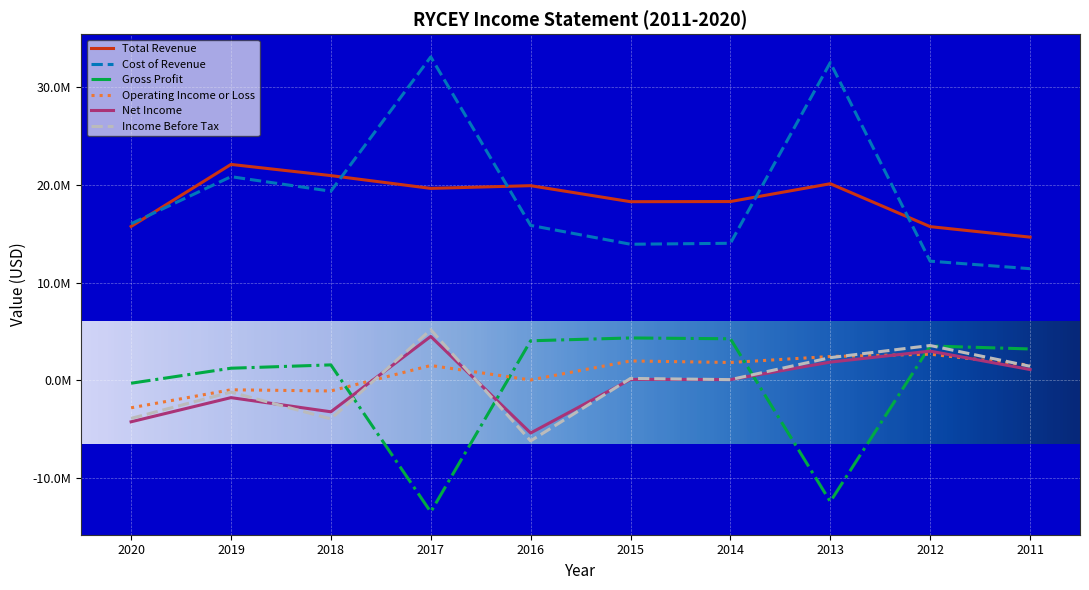

What are all the series names shown in the legend?

Total Revenue, Cost of Revenue, Gross Profit, Operating Income or Loss, Net Income, Income Before Tax